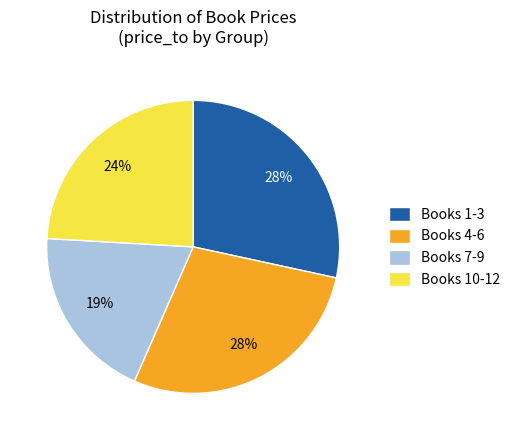

To the nearest percent, what is the difference between the largest and smallest slice percentages?

9%